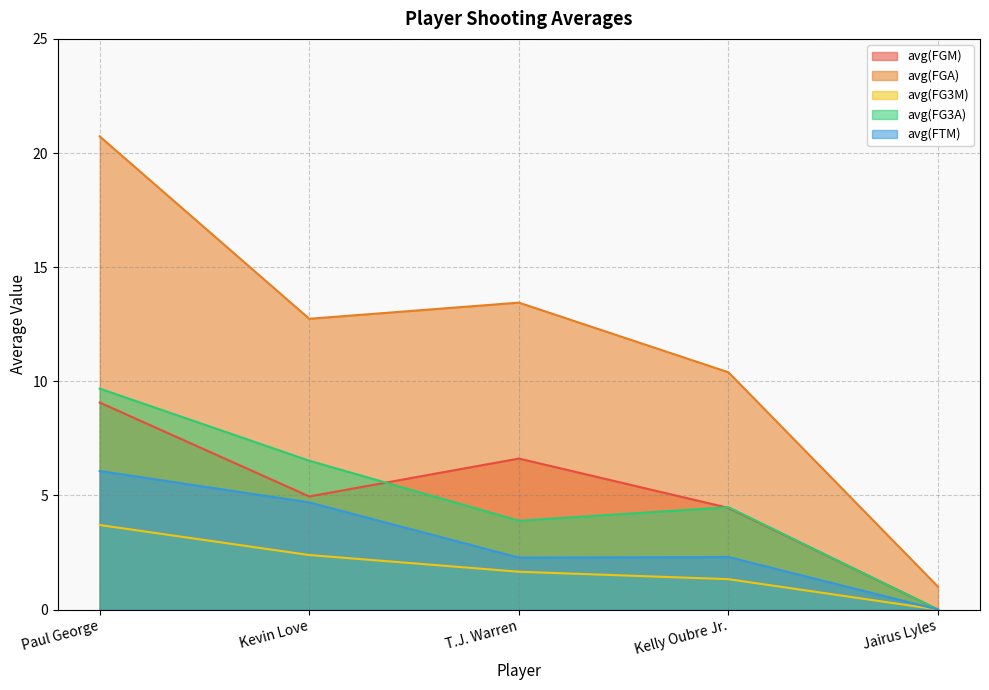

Which series has the widest spread of values?

avg(FGA)